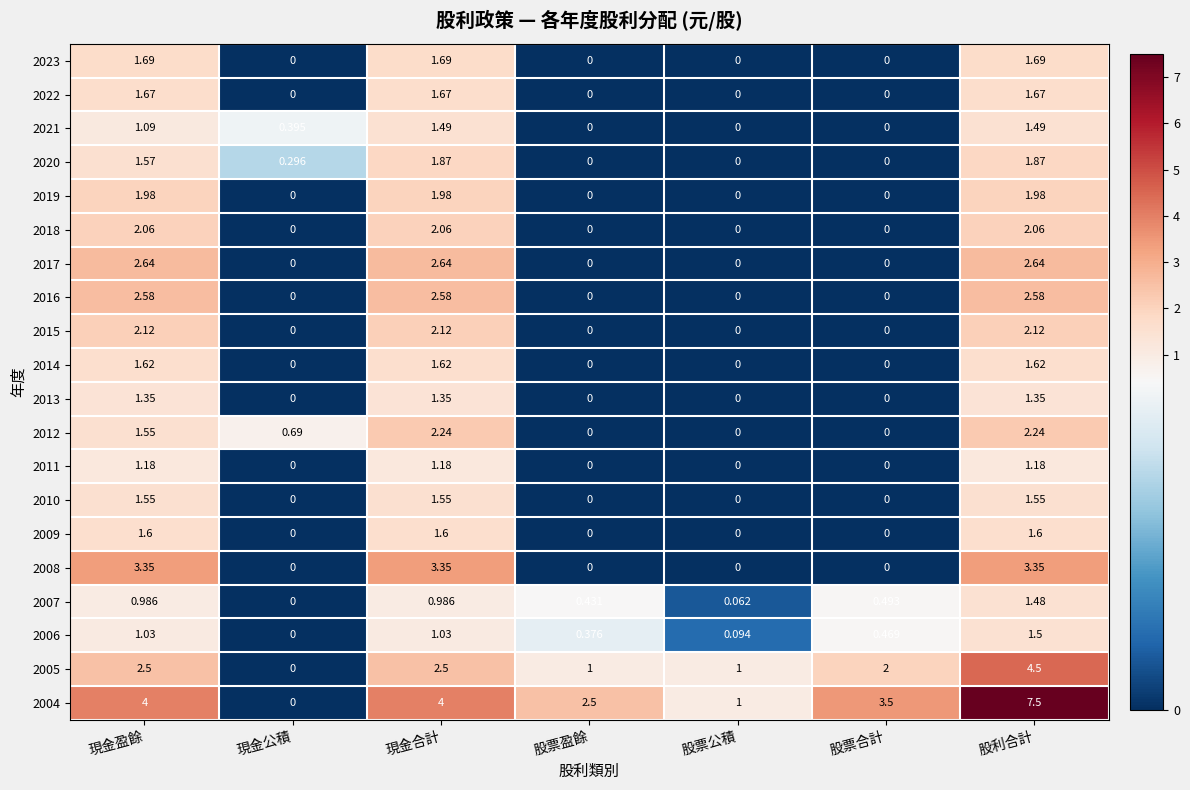

At which category is the sum across all series the highest?

股利合計